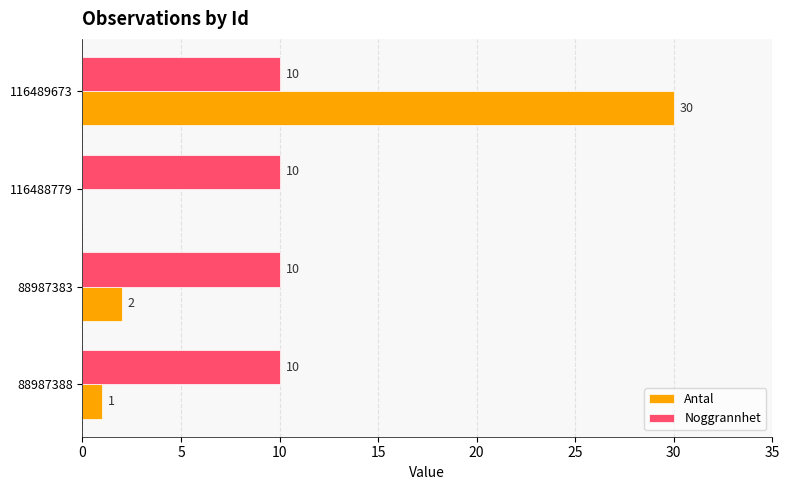

Between 88987388 and 116489673, which series saw the biggest shift?

Antal